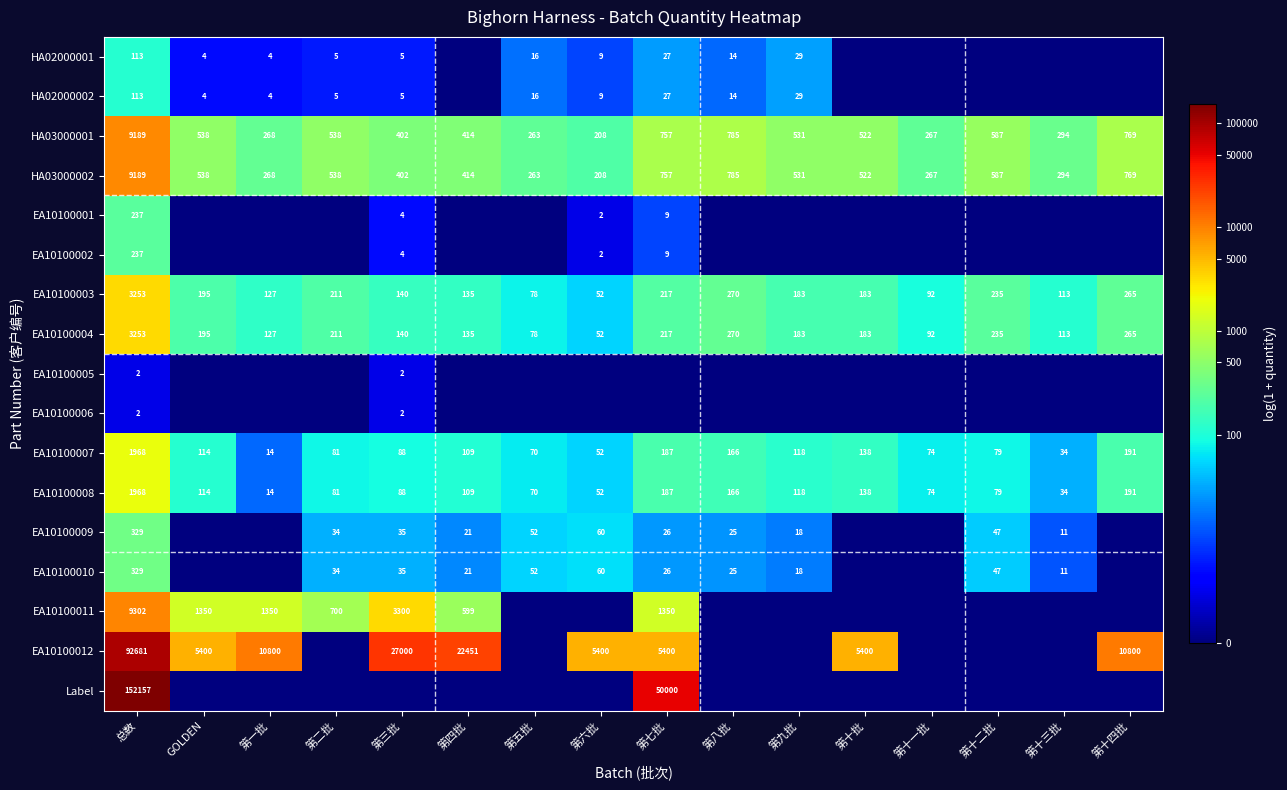

The value of HA02000002 at 第六批 is 9. True or false?

True